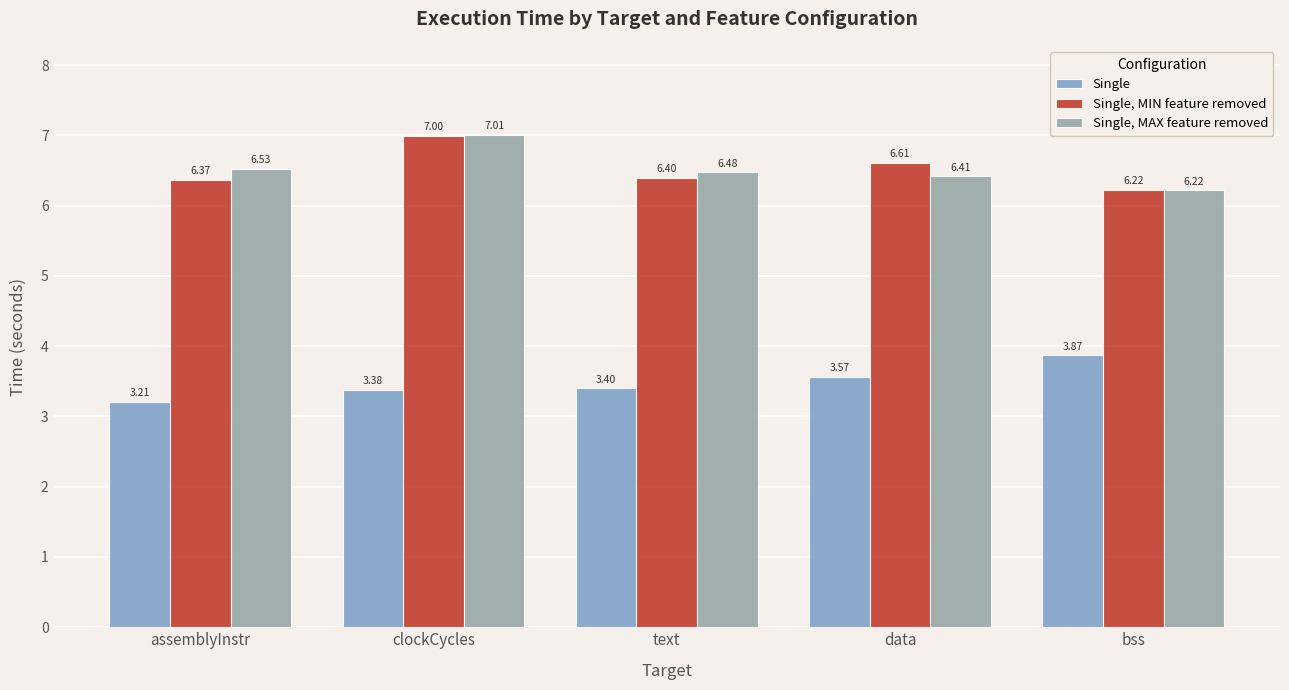

What is the minimum value for Single, MAX feature removed?

6.2